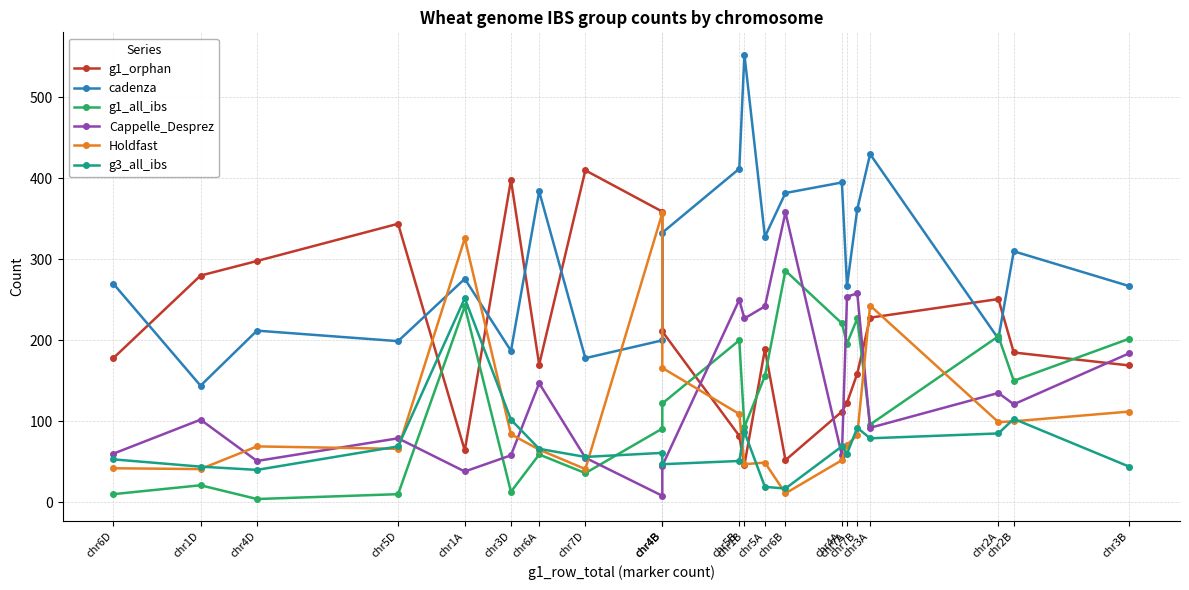

How many lines are shown in the chart?

6